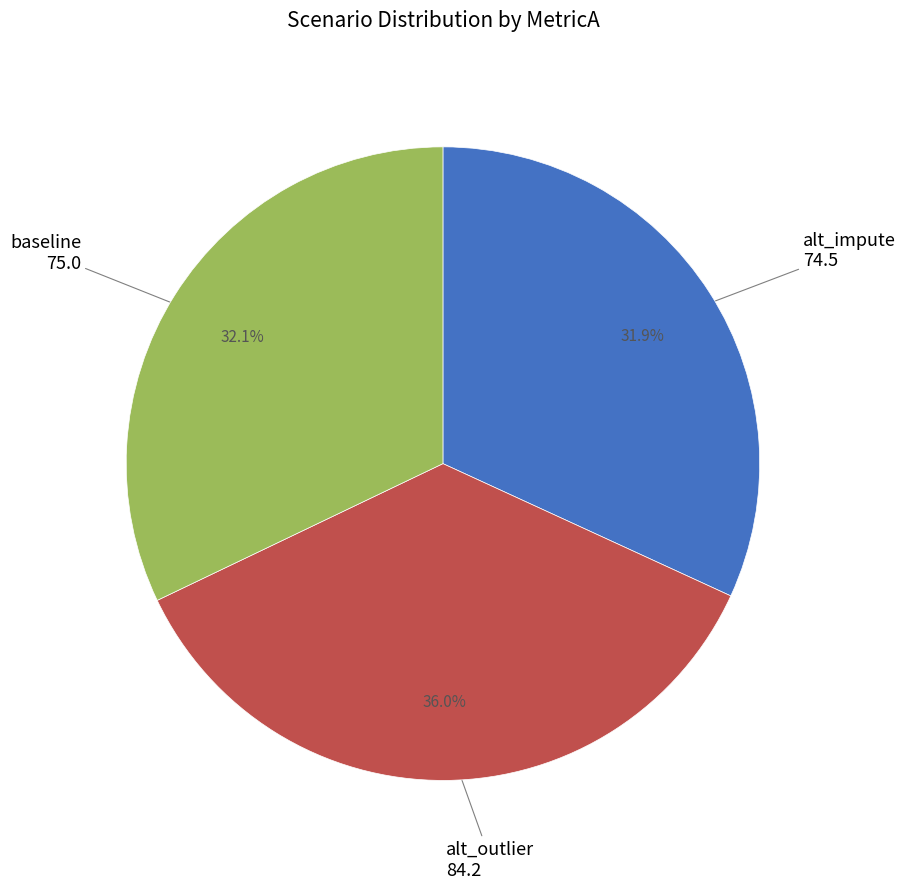

Do alt_outlier and alt_impute together represent more than half of the pie?

Yes